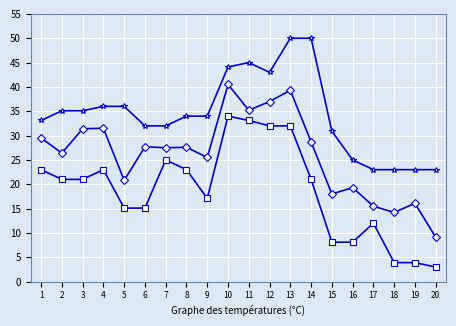

What is the total value across all series at 18?

41.1